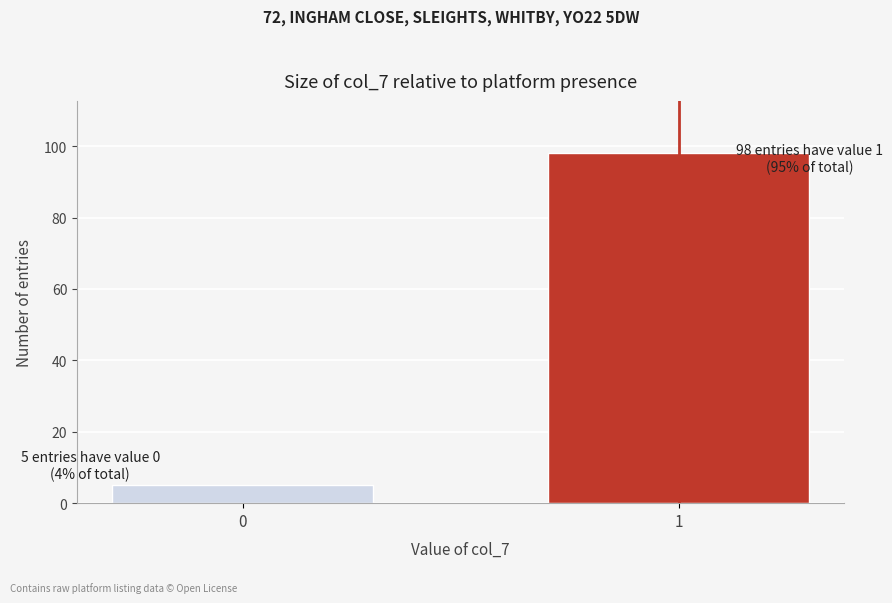

Reading left to right, extract all data points from this chart.

0=5	1=98